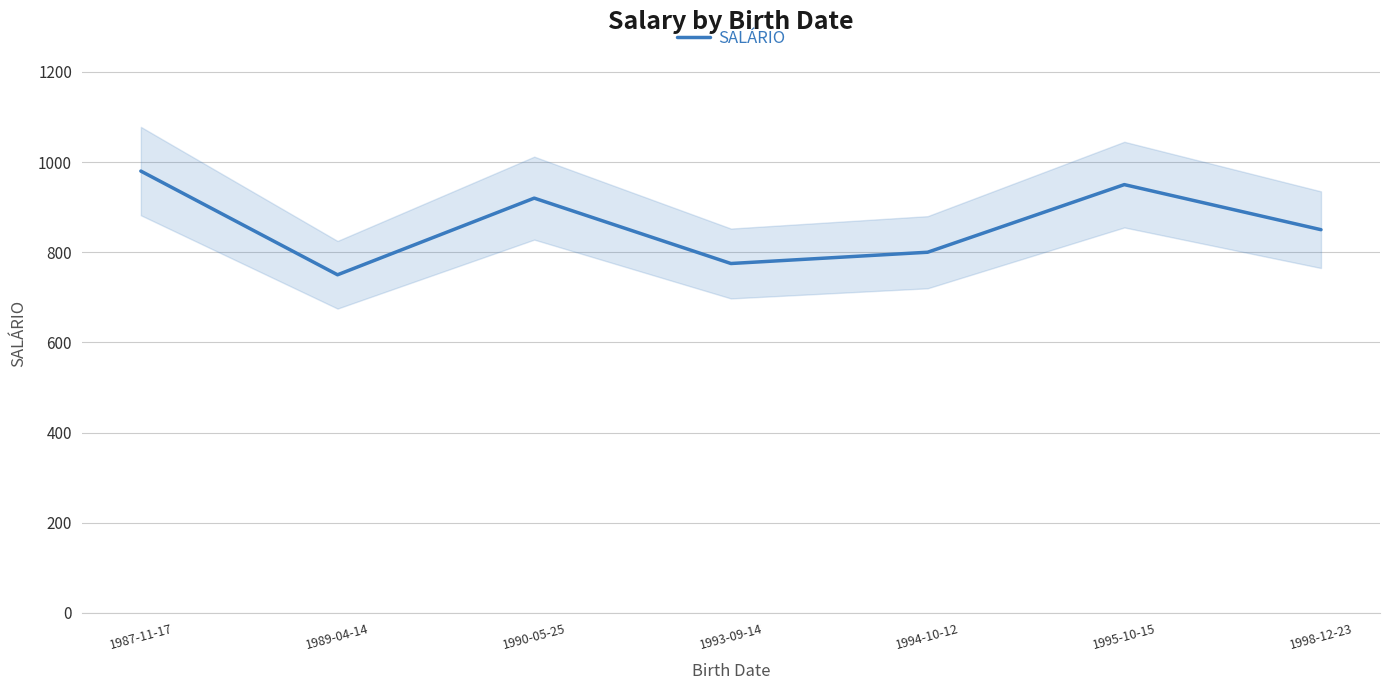

List the labels in order of value, largest first.

1987-11-17, 1995-10-15, 1990-05-25, 1998-12-23, 1994-10-12, 1993-09-14, 1989-04-14